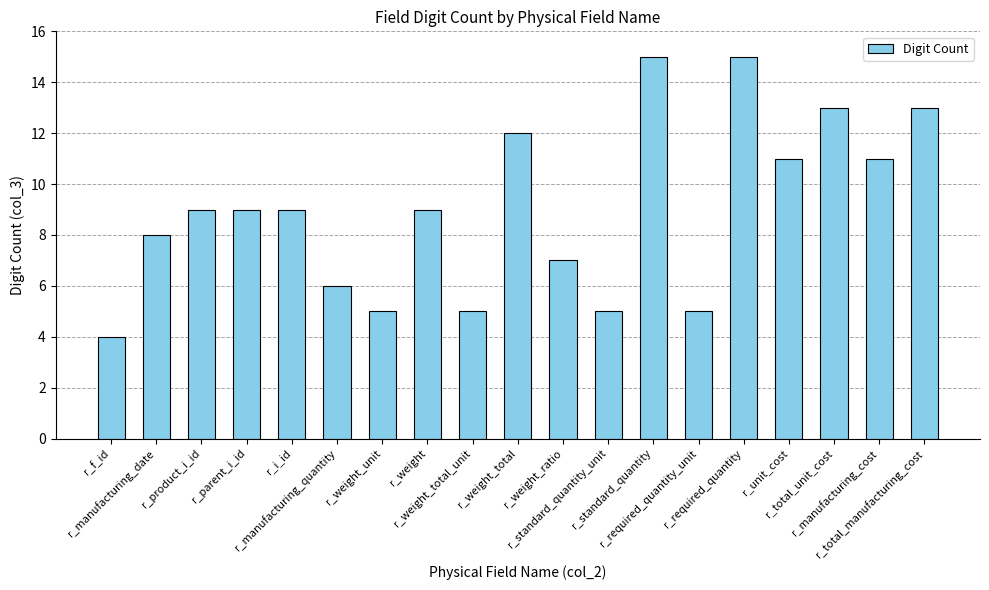

What is the greatest value displayed?

15